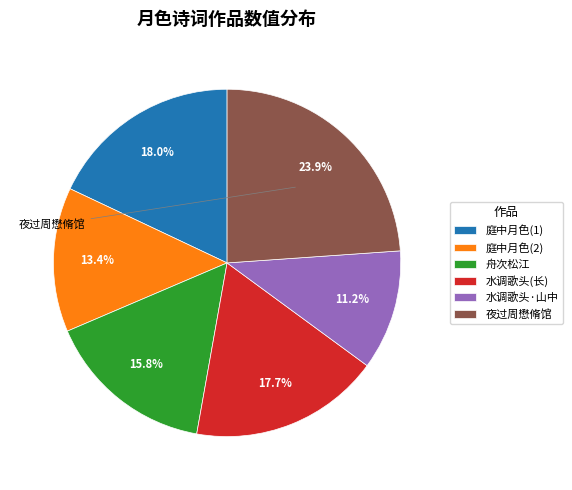

How much of the chart is everything except 夜过周懋脩馆?

76.1%